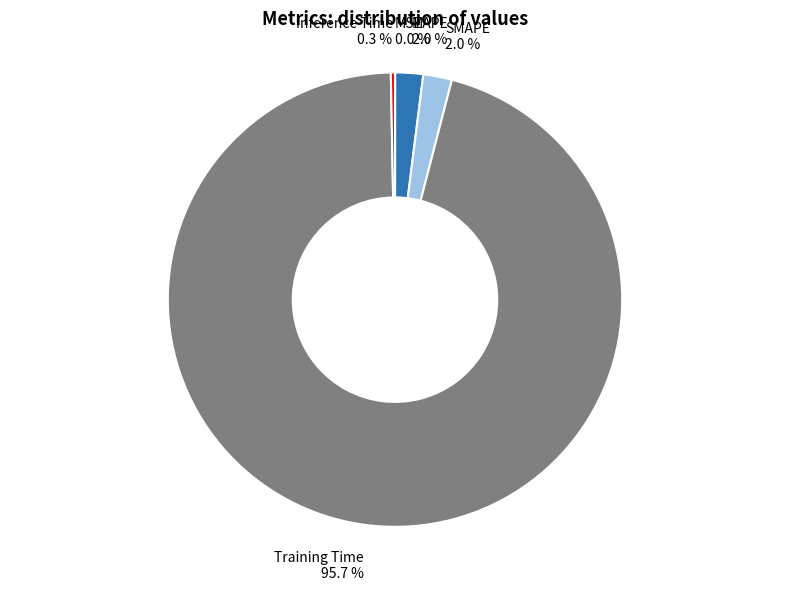

Does any single category account for the majority?

Yes